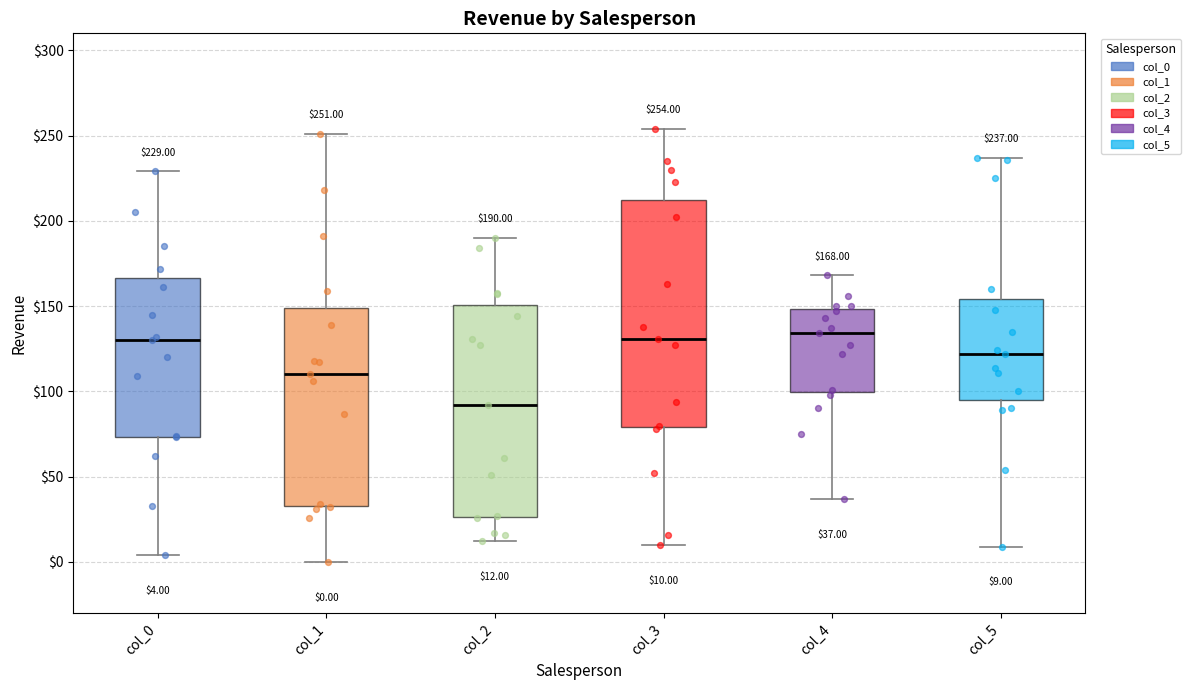

Which box is the tallest, from its lower edge to its upper edge?

col_3